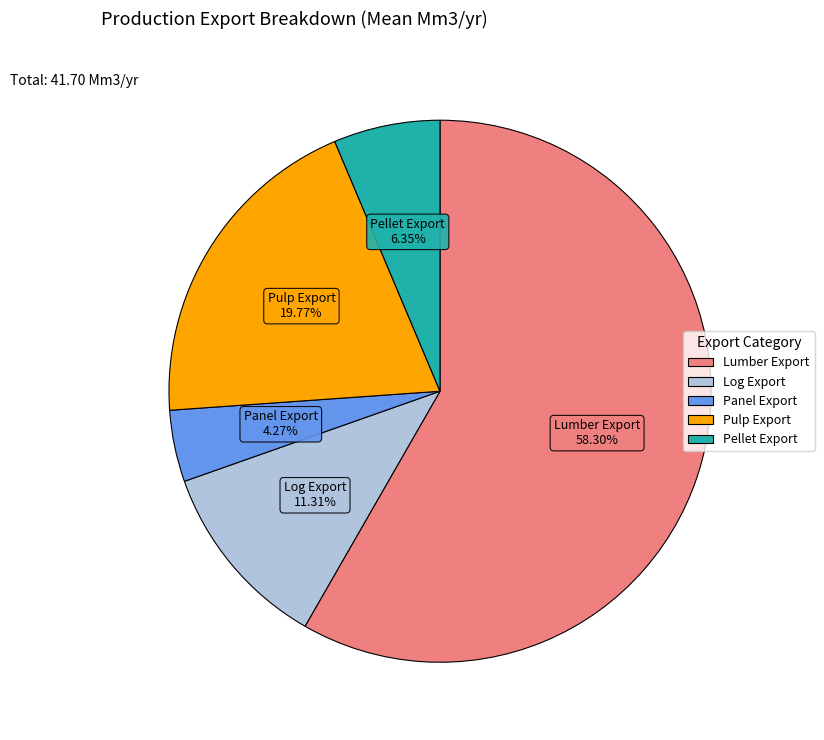

Approximately how many times larger is the value at Panel Export compared to Log Export?

0.4